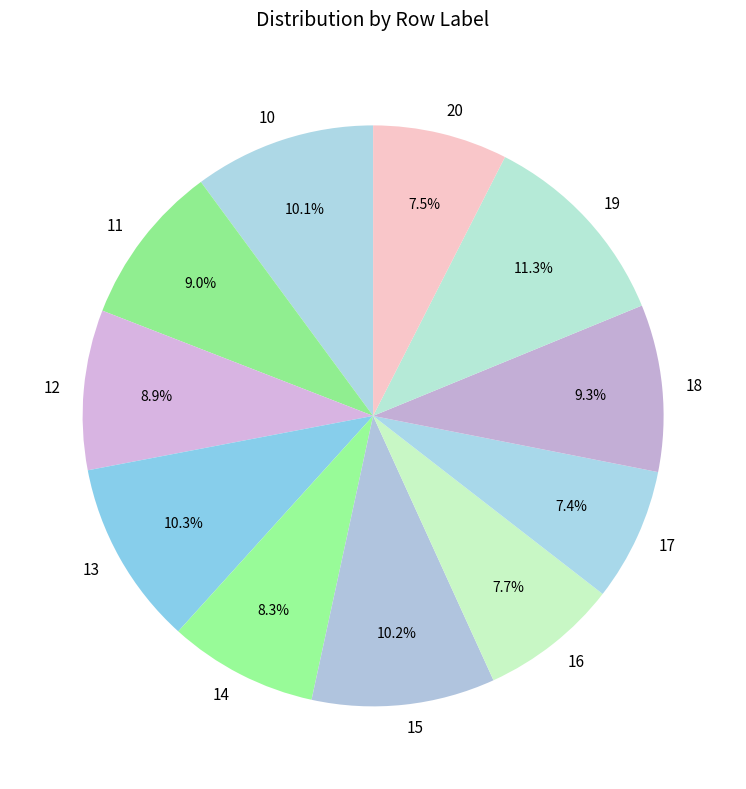

Is it true that 19 is 11% of the pie?

True